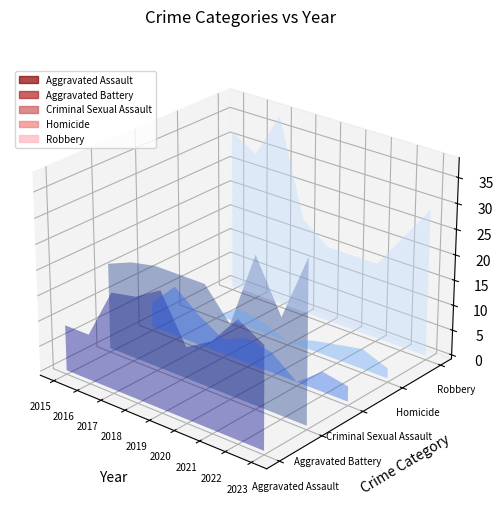

Reading left to right, what are all the values shown in this chart?

Aggravated Assault: 2015=9	2016=9	2017=19	2018=20	2019=23	2020=14	2021=17	2022=23	2023=20
Aggravated Battery: 2015=17	2016=19	2017=20	2018=20	2019=20	2020=14	2021=29	2022=19	2023=32
Criminal Sexual Assault: 2015=5	2016=10	2017=6	2018=3	2019=5	2020=4	2021=0	2022=4	2023=3
Homicide: 2015=0	2016=0	2017=3	2018=2	2019=0	2020=2	2021=3	2022=4	2023=2
Robbery: 2015=32	2016=29	2017=38	2018=19	2019=15	2020=15	2021=15	2022=22	2023=29